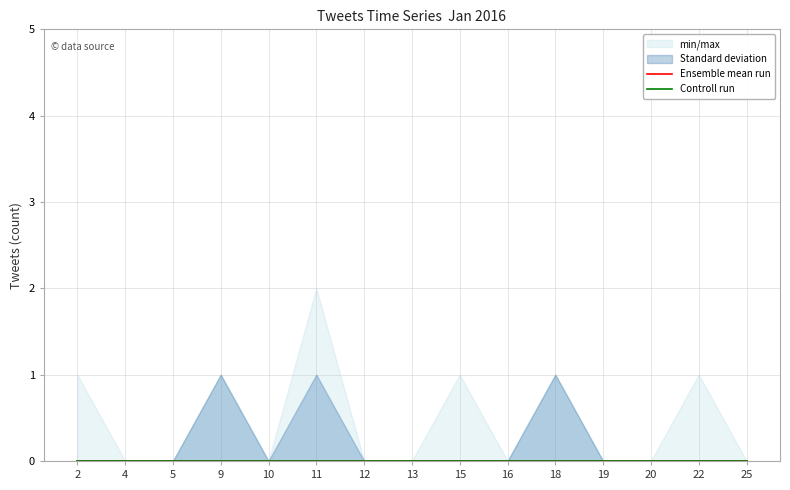

Reading left to right, transcribe all the data shown in this chart.

min/max_lower: 0	0	0	0	0	0	0	0	0	0	0	0	0	0	0
min/max_upper: 1	0	0	1	0	2	0	0	1	0	1	0	0	1	0
Standard deviation_lower: 0	0	0	0	0	0	0	0	0	0	0	0	0	0	0
Standard deviation_upper: 0	0	0	1	0	1	0	0	0	0	1	0	0	0	0
Ensemble mean run: 0	0	0	0	0	0	0	0	0	0	0	0	0	0	0
Controll run: 0	0	0	0	0	0	0	0	0	0	0	0	0	0	0